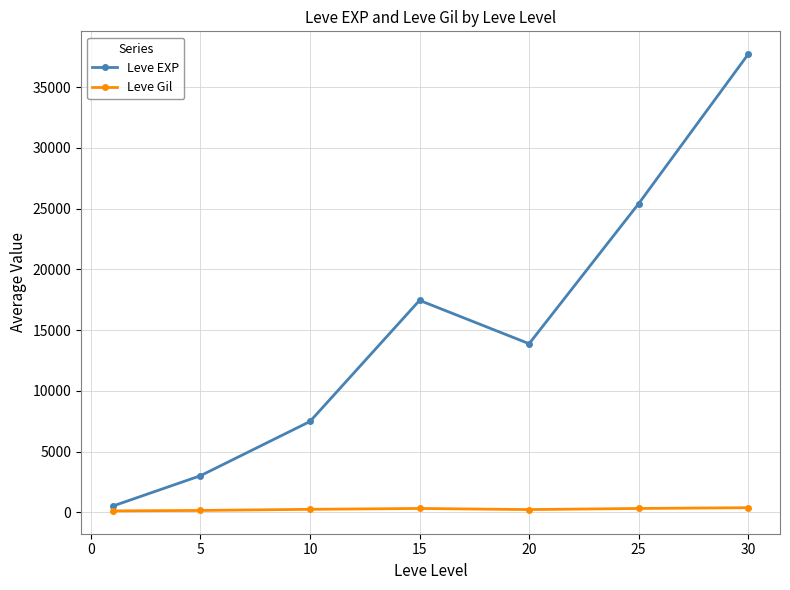

Which series has the largest total across all categories?

Leve EXP